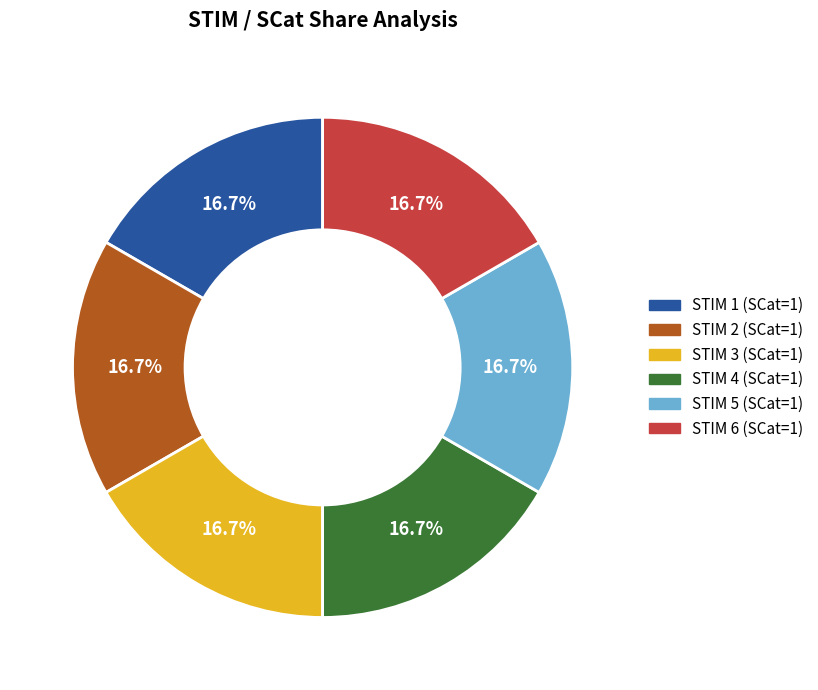

Approximately how many times larger is the value at STIM 6 (SCat=1) compared to STIM 5 (SCat=1)?

1.0